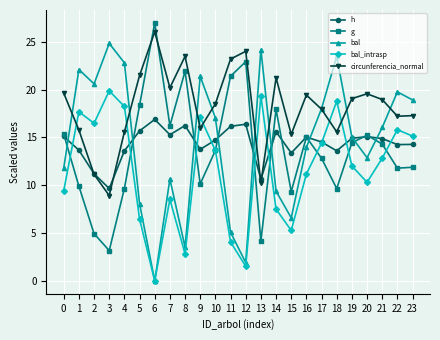

What is the total value across all series at 2?

64.4